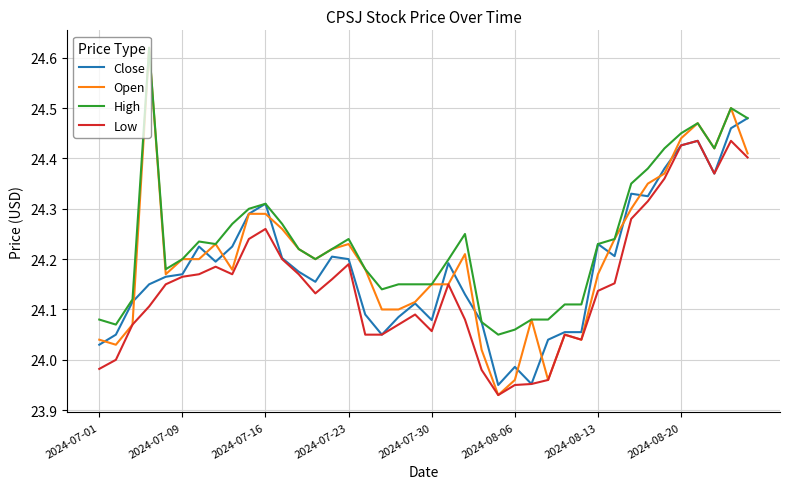

True or false: High and Low intersect in this chart.

False